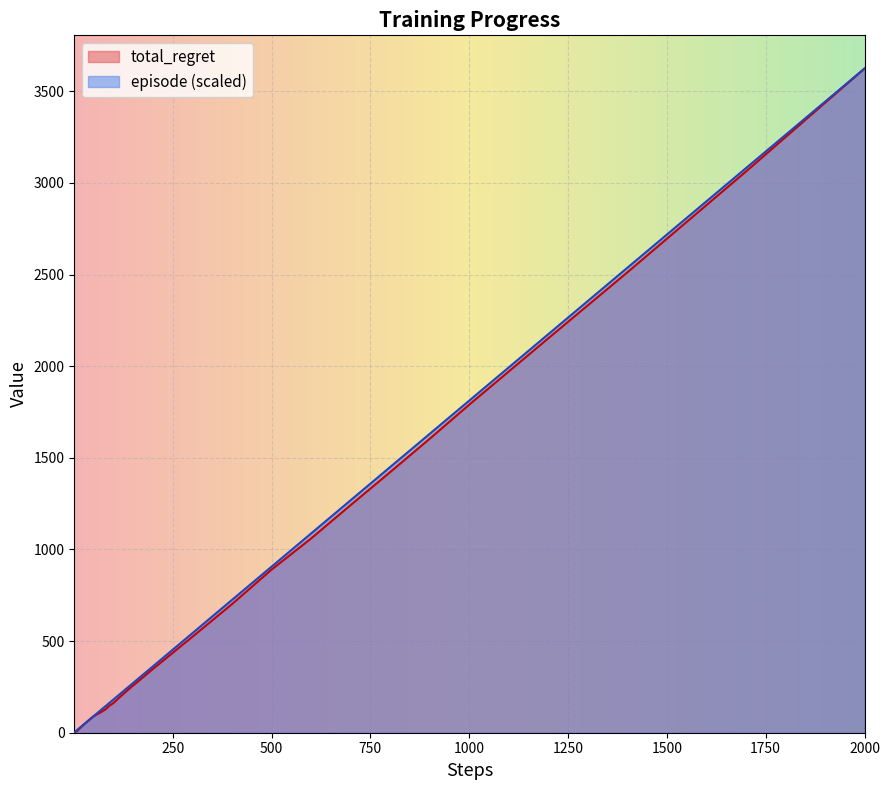

Is it true that episode (scaled) equals 537.2 at 1000?

False